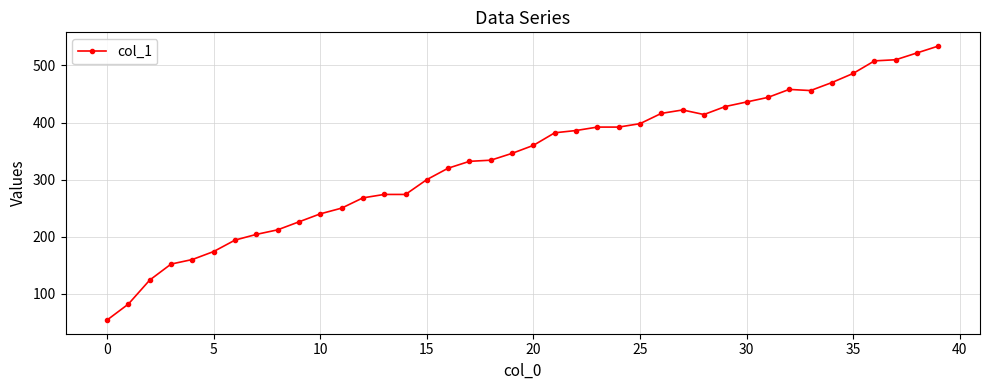

What is the value of the 10th point from the left?

226